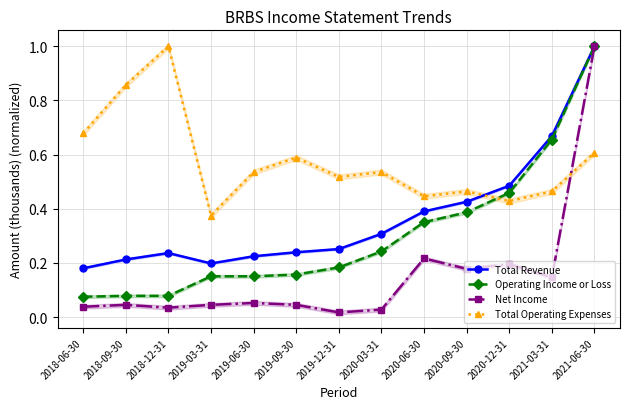

Between 2018-09-30 and 2020-03-31, which is larger?

2020-03-31